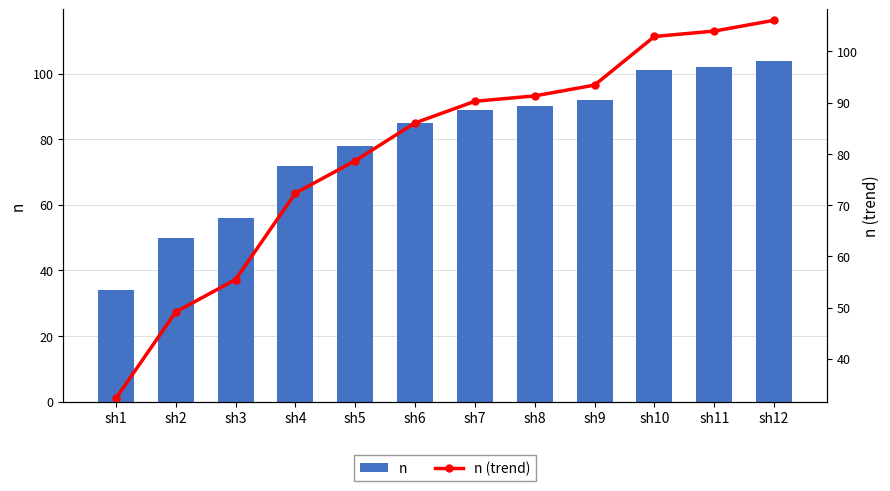

What is the spread (max minus min) of values at sh9?

1.4